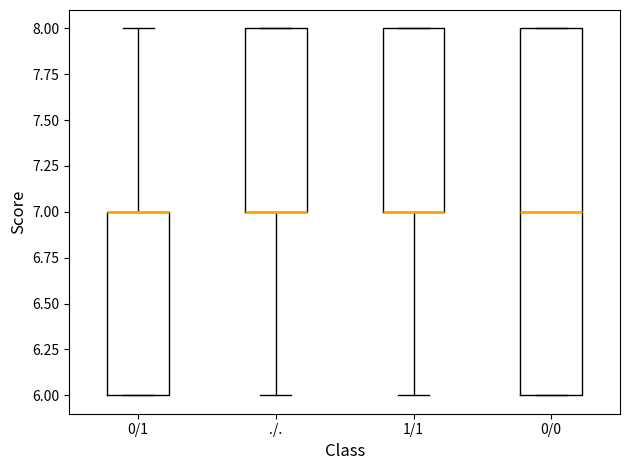

Comparing the boxes themselves (not the whiskers), which one is the tallest?

0/0